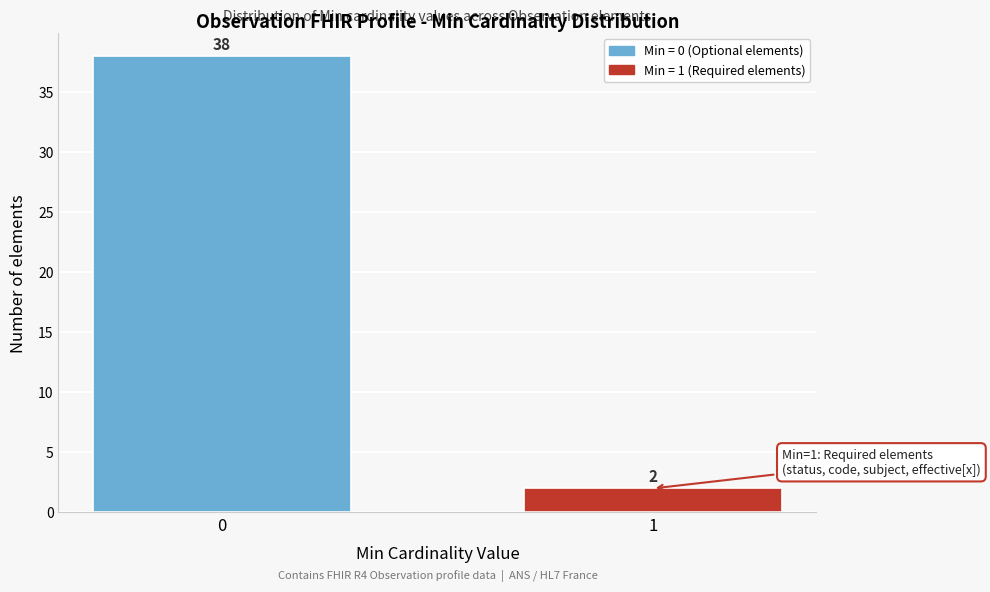

Reading left to right, extract all data points from this chart.

0=38	1=2